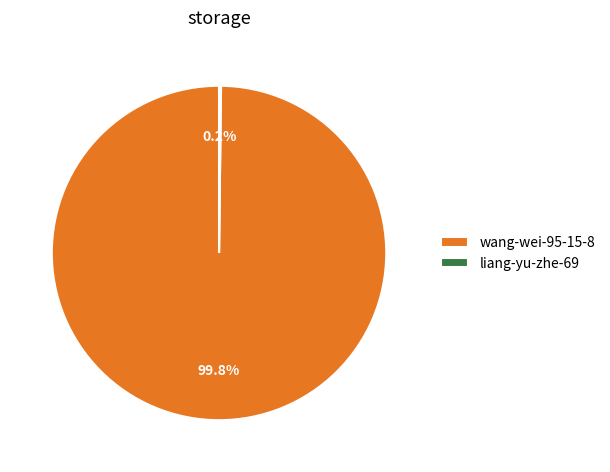

Which slice represents more than half of the pie?

wang-wei-95-15-8